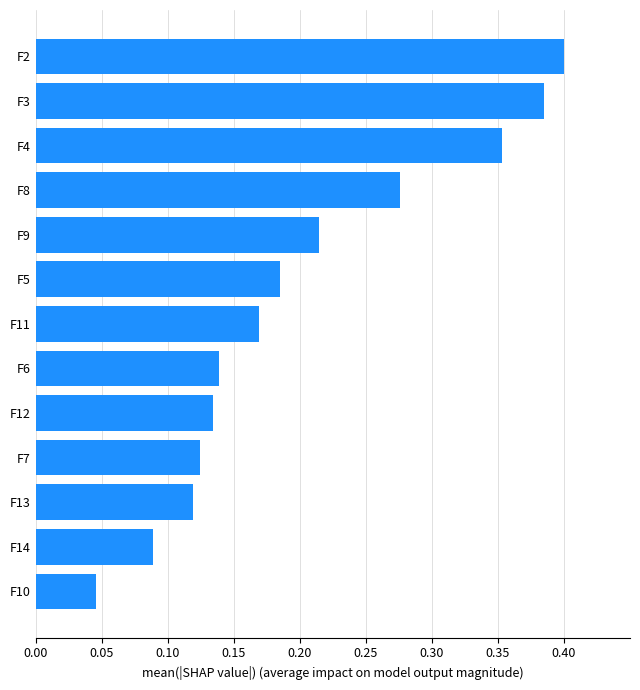

List the labels in order of value, smallest first.

F10, F14, F13, F7, F12, F6, F11, F5, F9, F8, F4, F3, F2